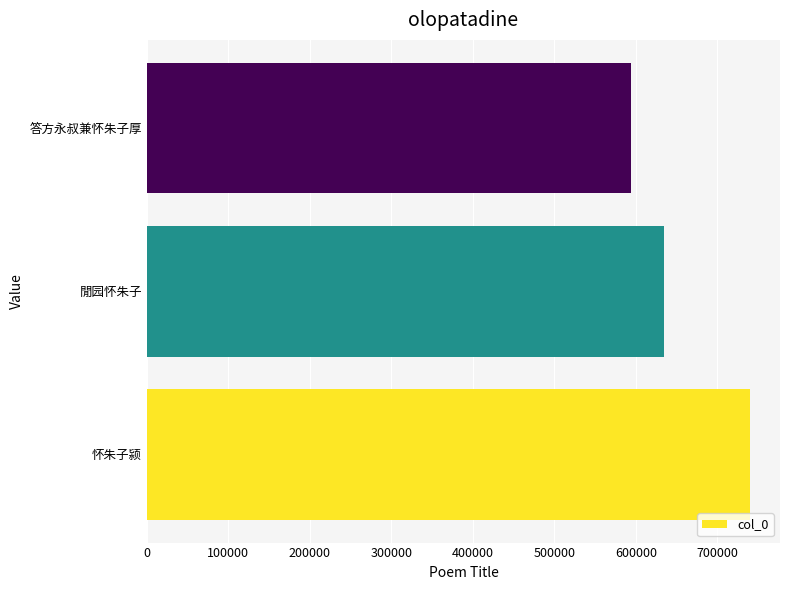

How many categories are shown in the chart?

3